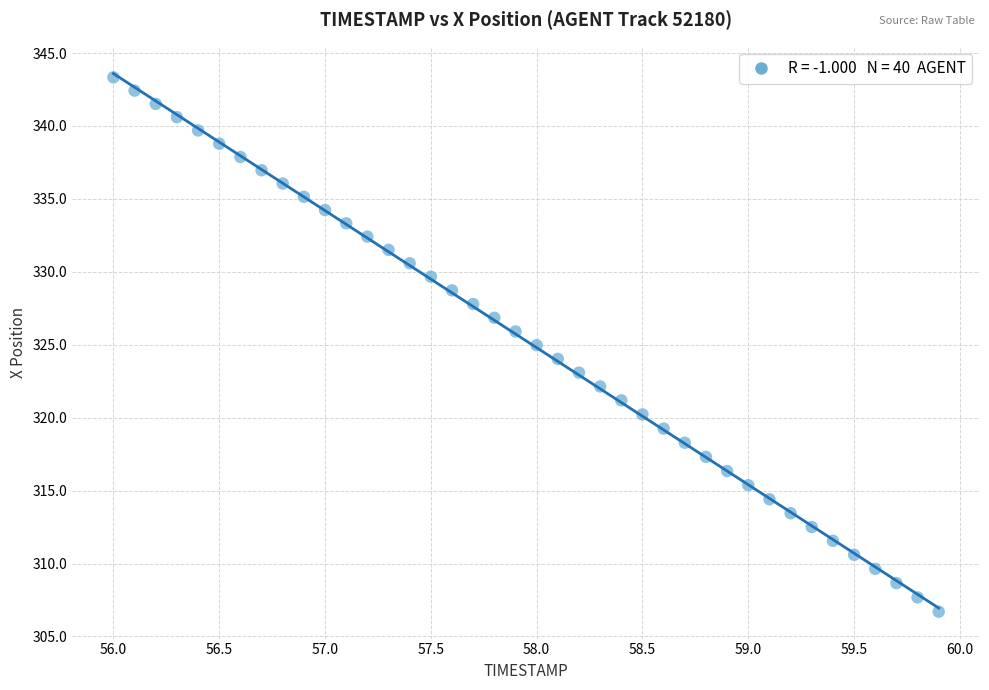

What is the range of X values (max minus min)?

3.9